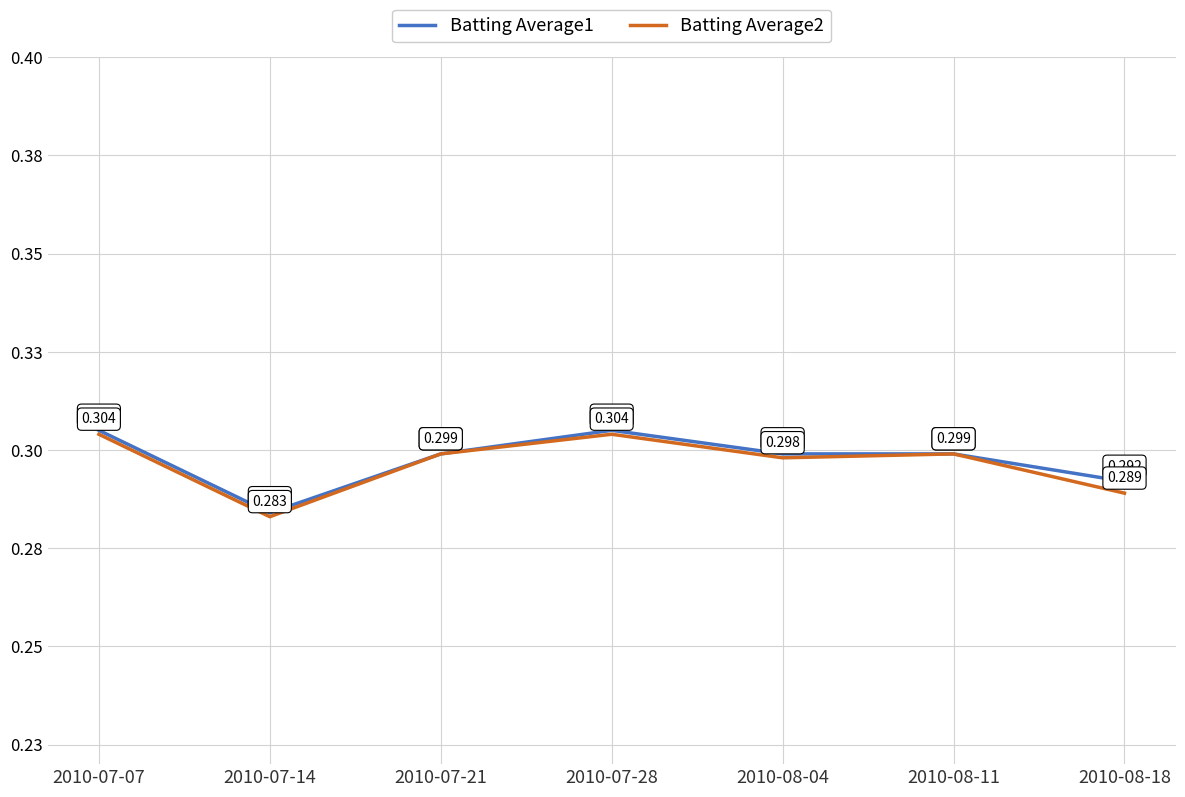

At which label is Batting Average2 closest to 0?

2010-07-14